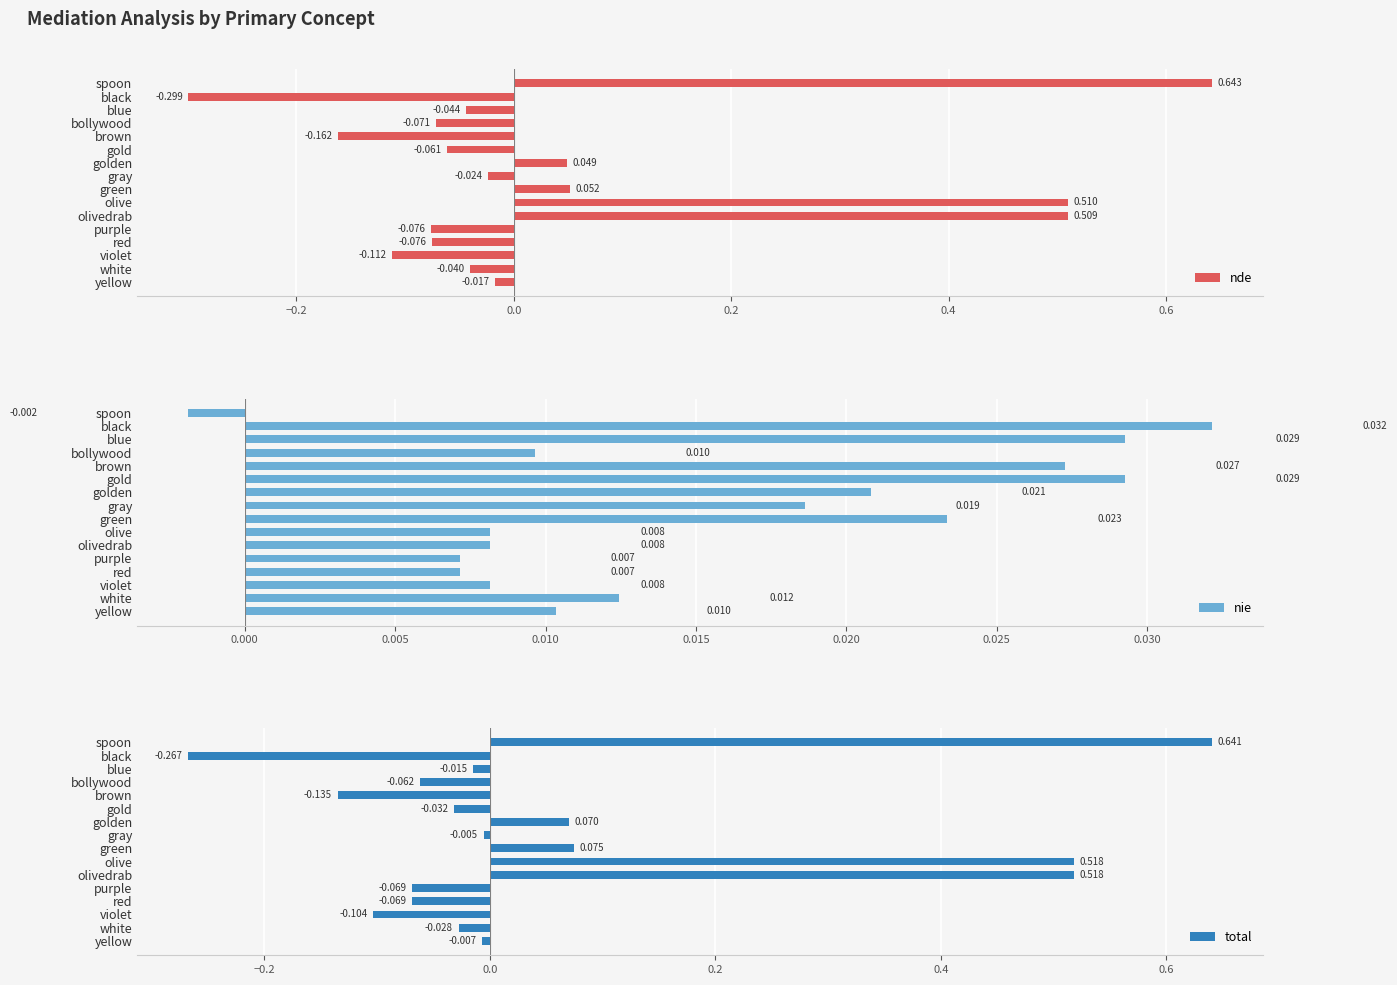

Where is nde nearest to the value 0?

yellow